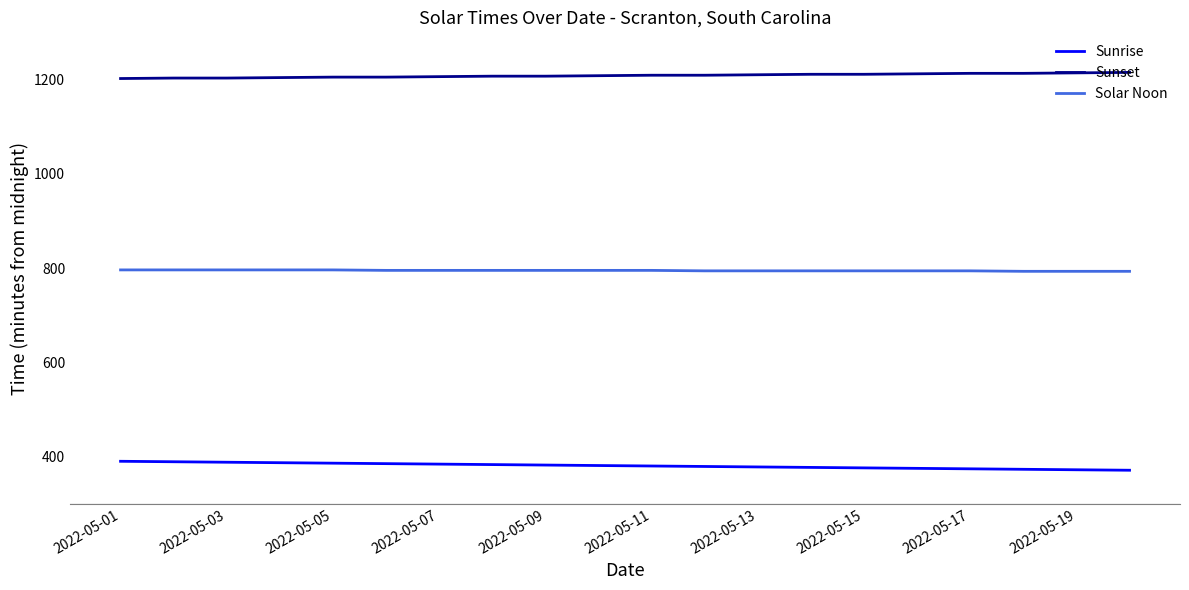

What is the greatest value displayed?

1215